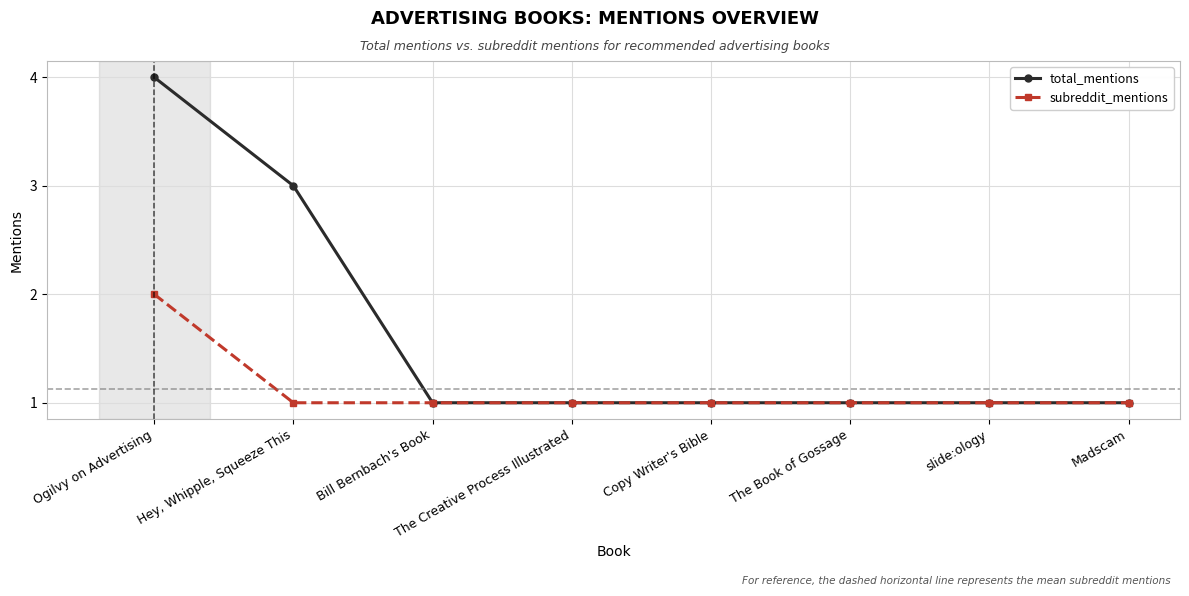

What is the value of the total_mentions point at the 2nd from the left?

3